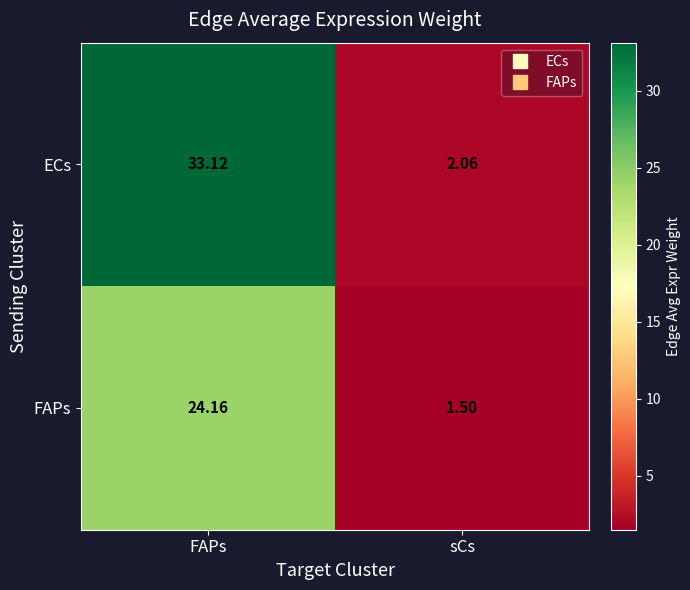

Which series has the largest total across all categories?

ECs